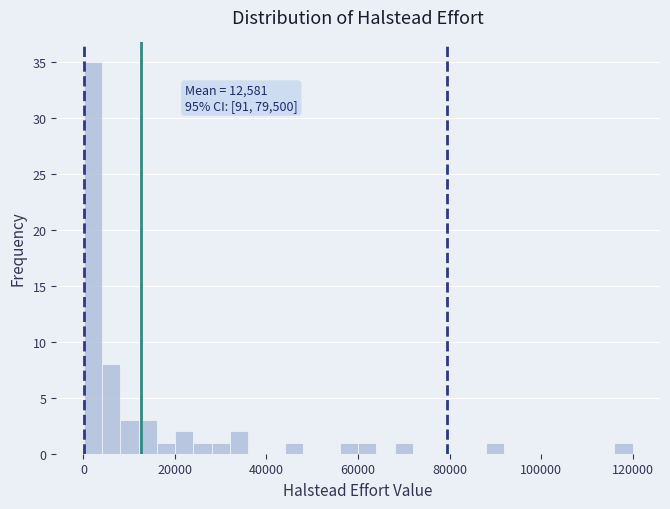

Around what value on the x-axis is the tallest bar? Give the approximate position of its centre, as read against the axis.

2000